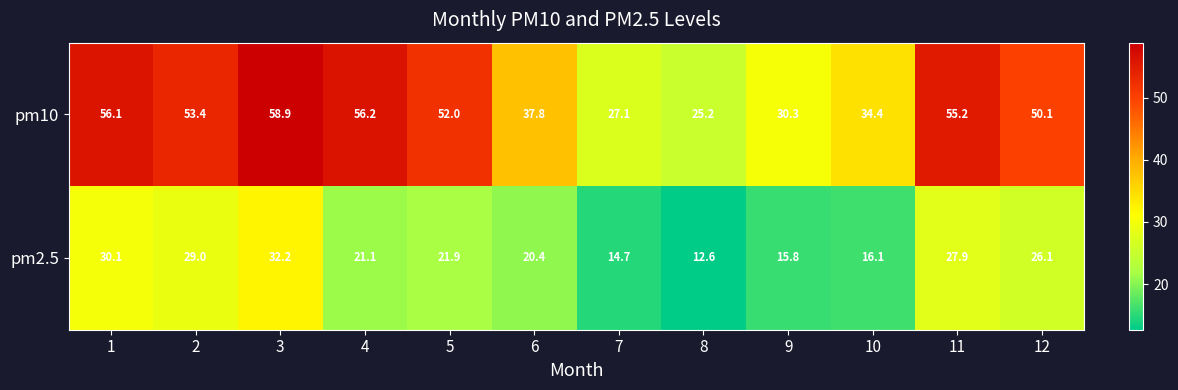

Rank the series at 8 from highest to lowest value.

pm10, pm2.5